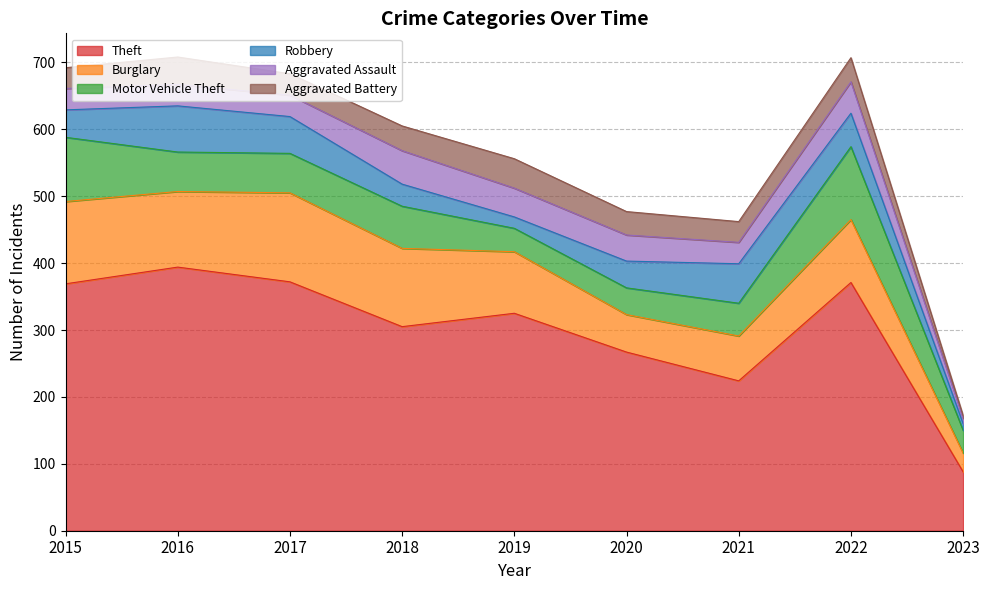

Is the value of Burglary at 2017 greater than the value of Robbery at 2016?

Yes